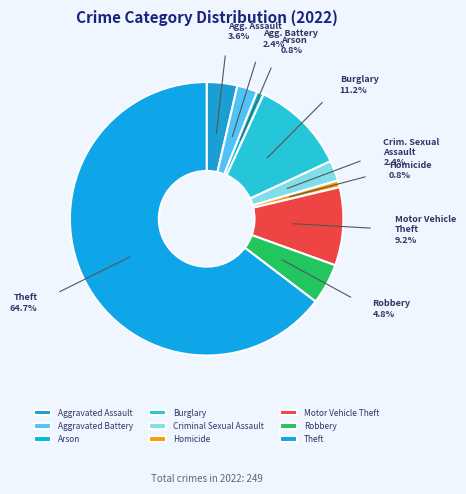

Combined, do Robbery and Aggravated Assault account for over 50%?

No